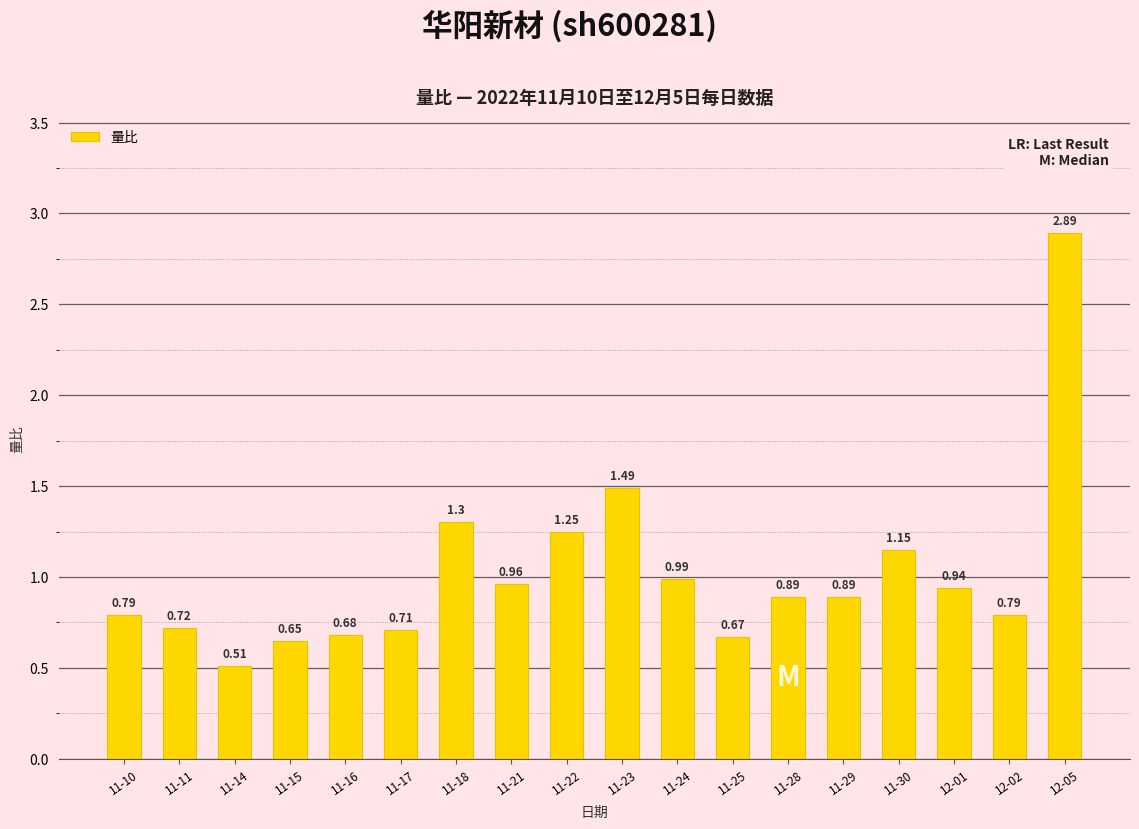

Which has a higher value, 11-25 or 11-30?

11-30